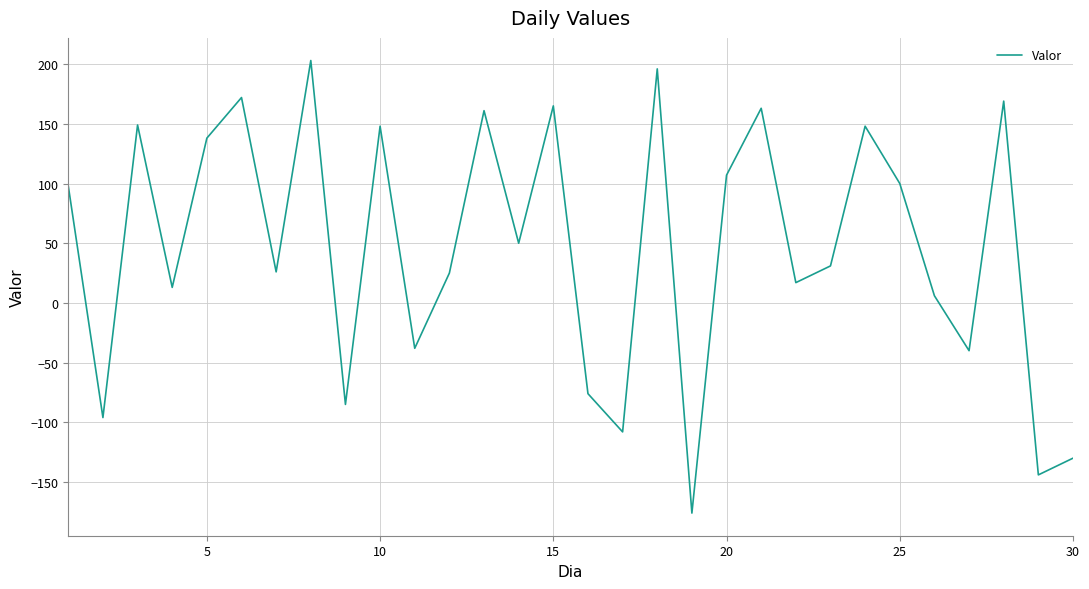

What is the difference between the maximum and minimum values?

379